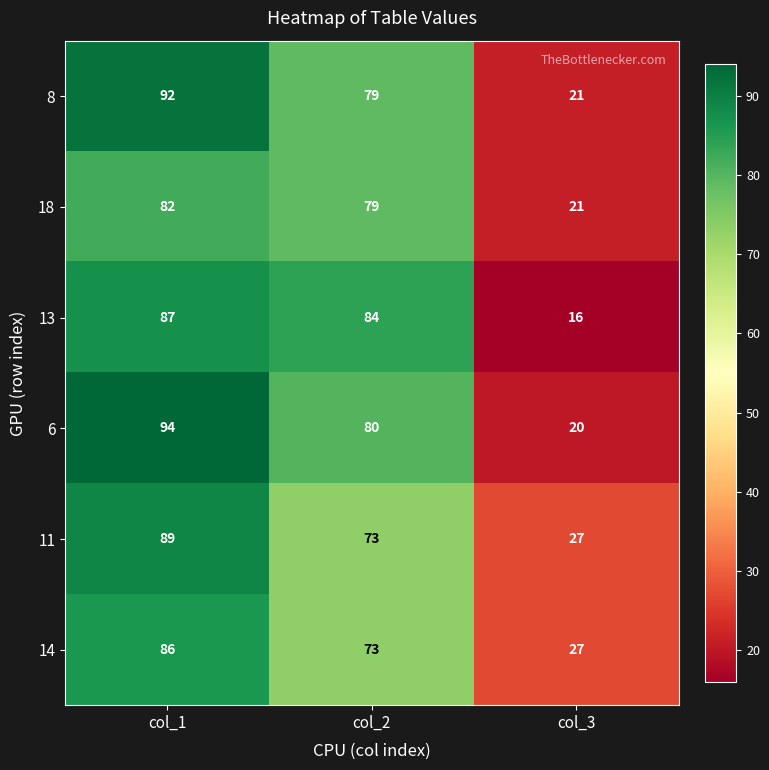

Which series has the widest spread of values?

6